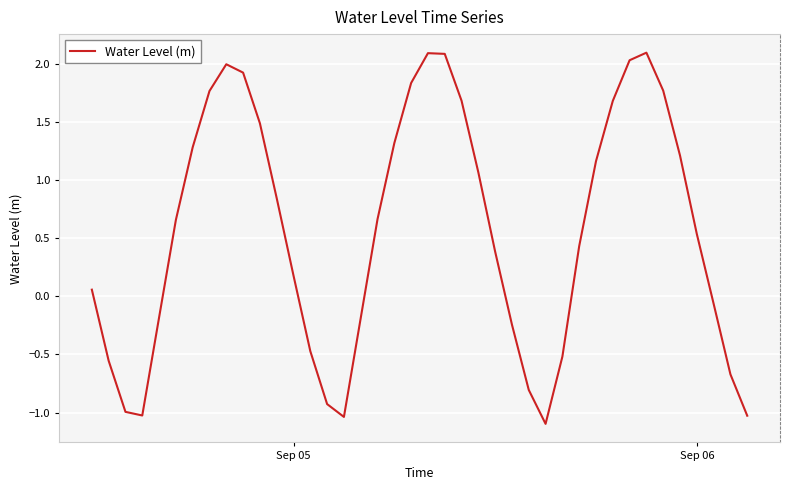

True or false: the data has more than 2 interior local peaks.

True